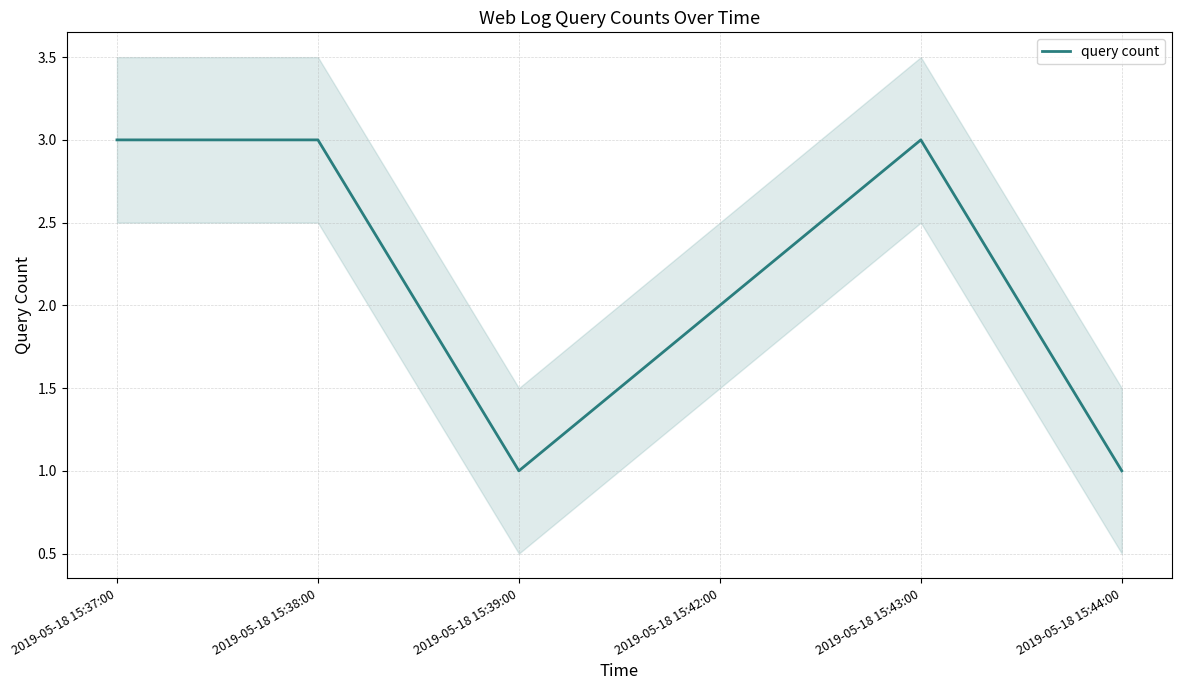

Reading right to left, what are all the values shown in this chart?

2019-05-18 15:44:00=1	2019-05-18 15:43:00=3	2019-05-18 15:42:00=2	2019-05-18 15:39:00=1	2019-05-18 15:38:00=3	2019-05-18 15:37:00=3